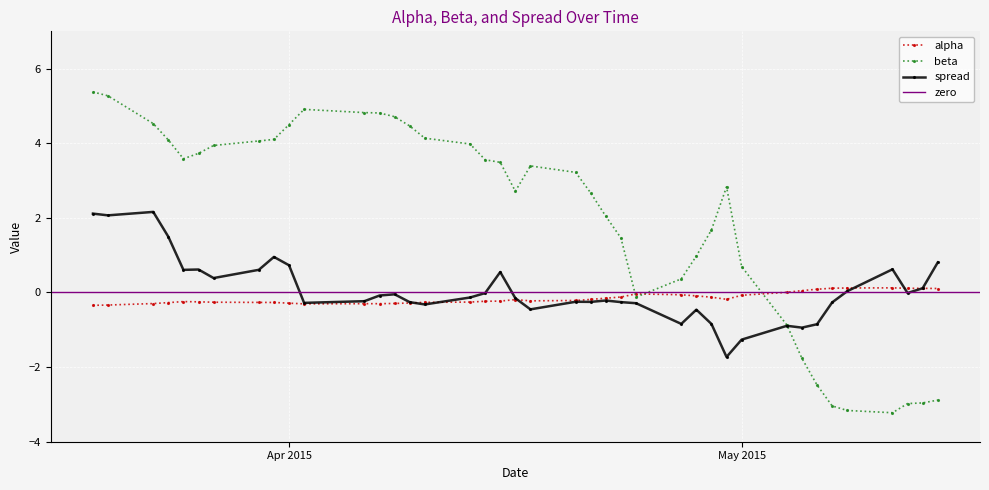

At which category is the sum across all series the highest?

2015-03-19